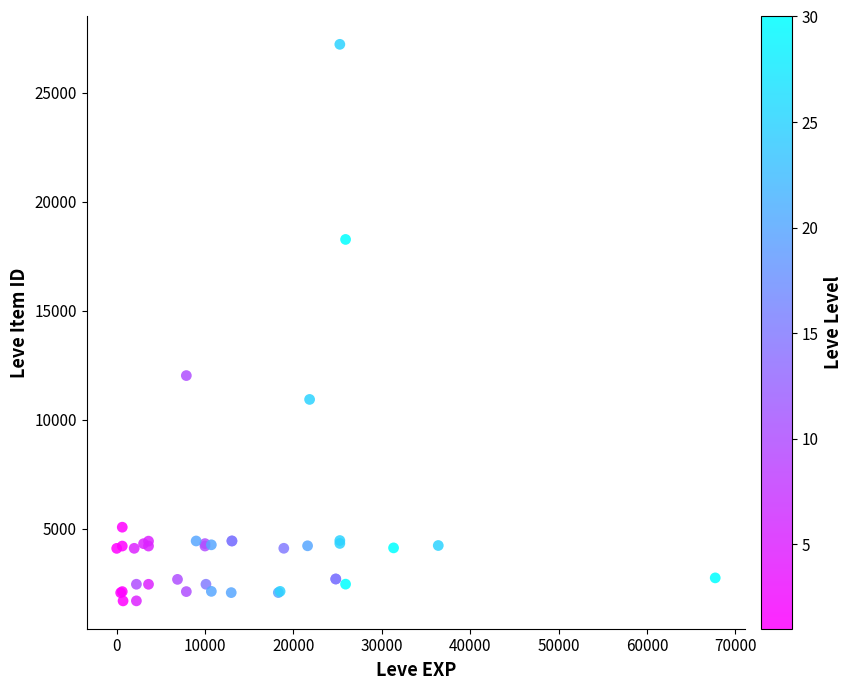

What Y value in the scatter plot is closest to 14448?

12018